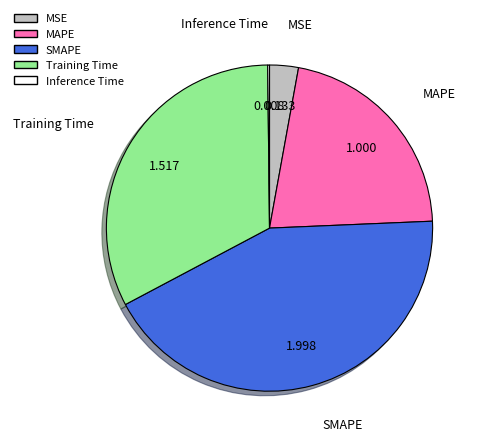

Between Training Time and MAPE, which is larger?

Training Time